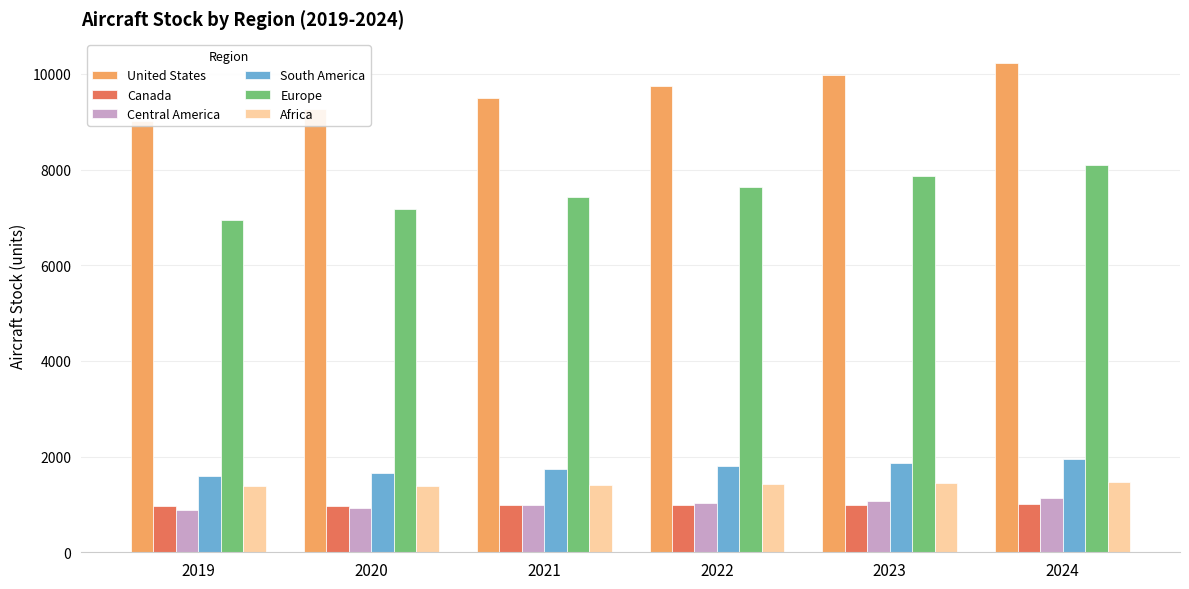

Is it true that Central America equals 1026.4 at 2022?

True